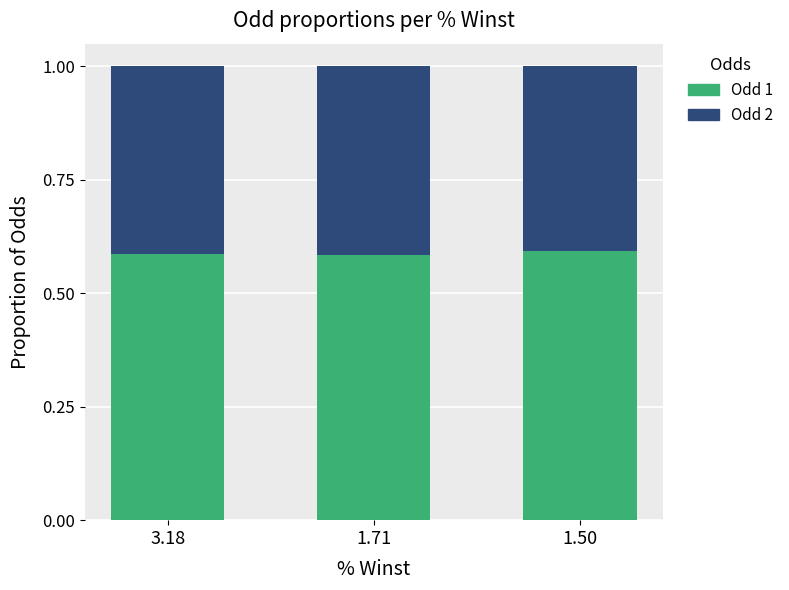

True or false: Odd 1 has a value of 0.3 at 1.71.

False